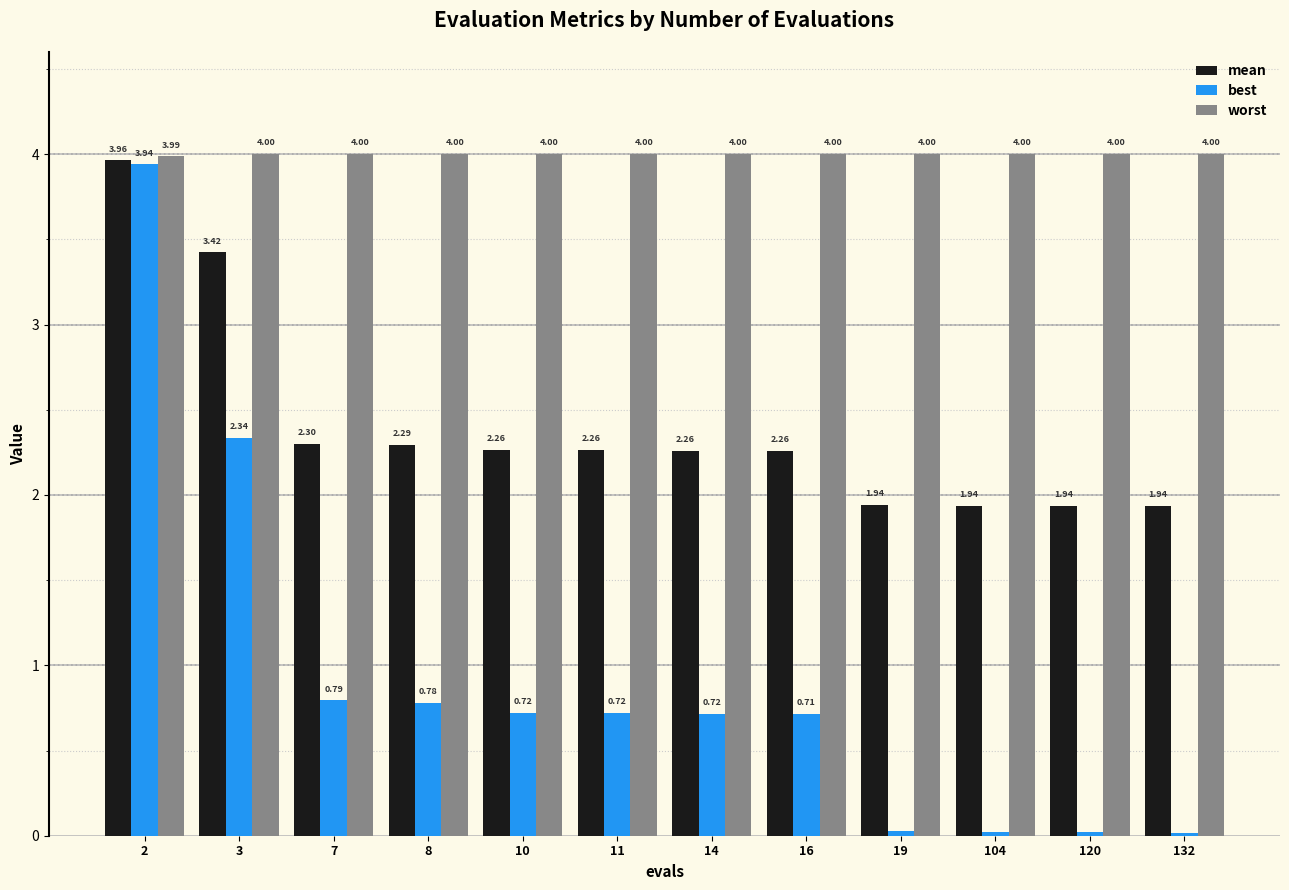

Rank the series by their maximum value, from lowest to highest.

best, mean, worst